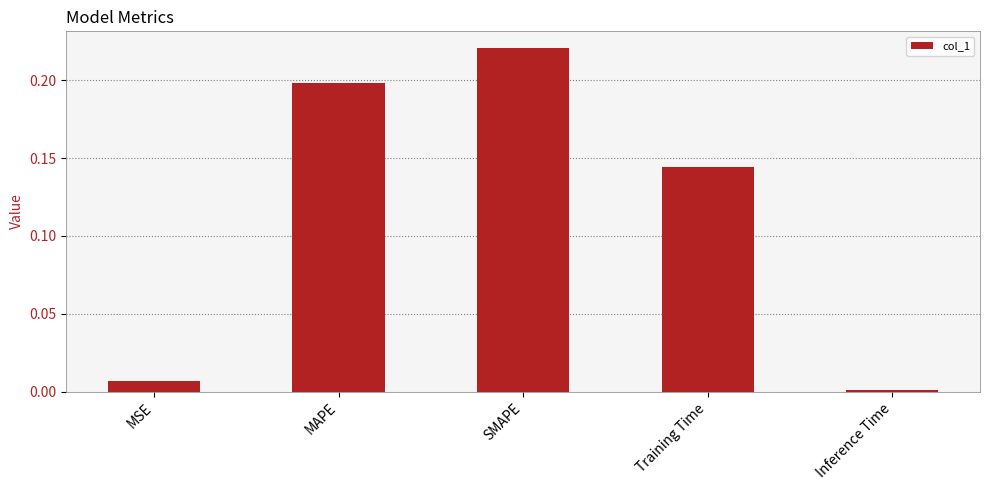

What is the label of the 3rd bar from the left?

SMAPE